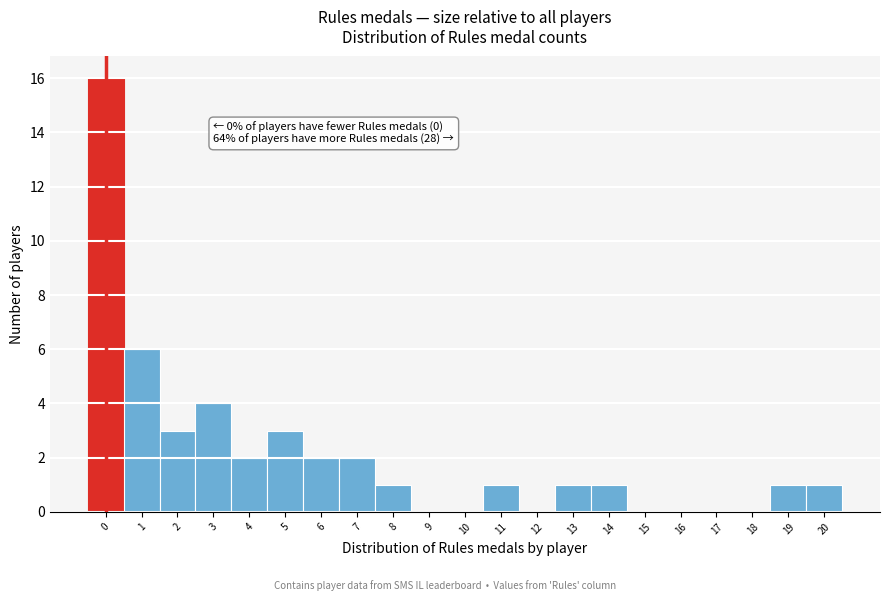

Over which range of the x-axis is the bar tallest?

-0.5 to 0.5